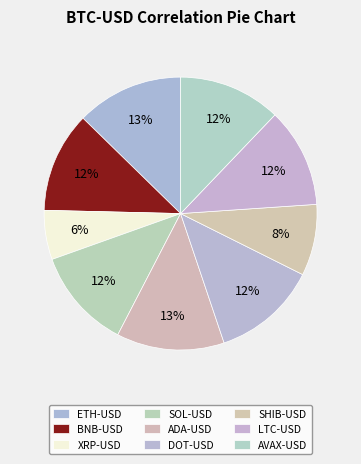

Rank the categories by value from lowest to highest.

XRP-USD, SHIB-USD, LTC-USD, BNB-USD, SOL-USD, AVAX-USD, DOT-USD, ETH-USD, ADA-USD